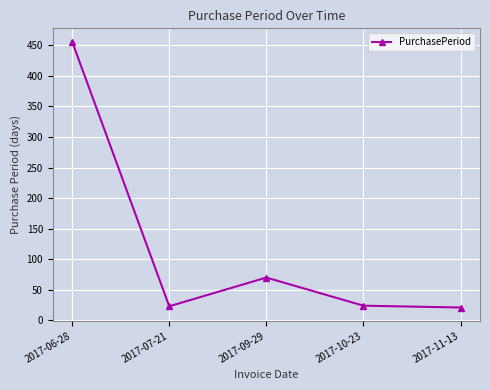

Where is the data nearest to the value 238?

2017-09-29